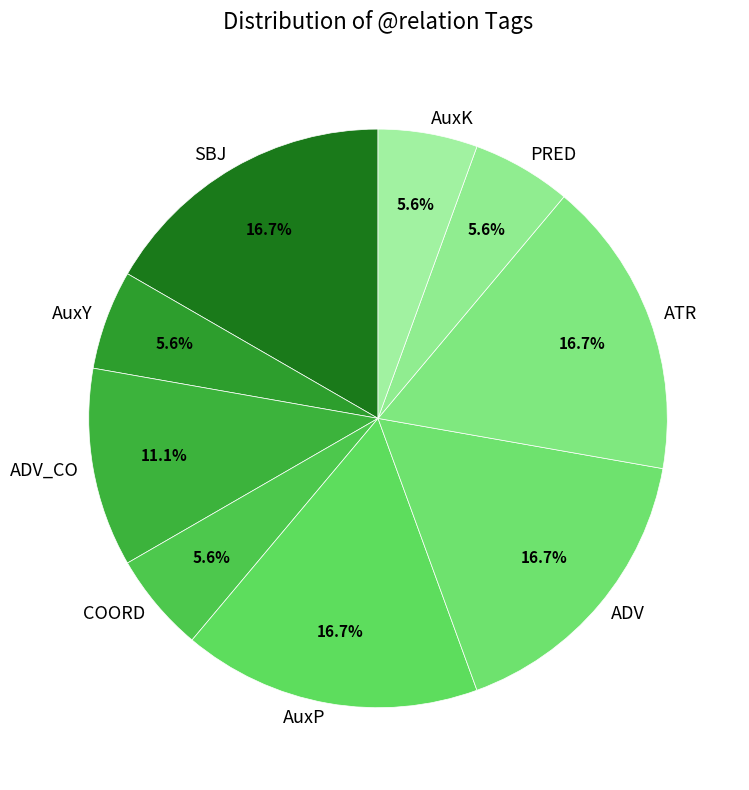

Count the number of slices in the pie.

9